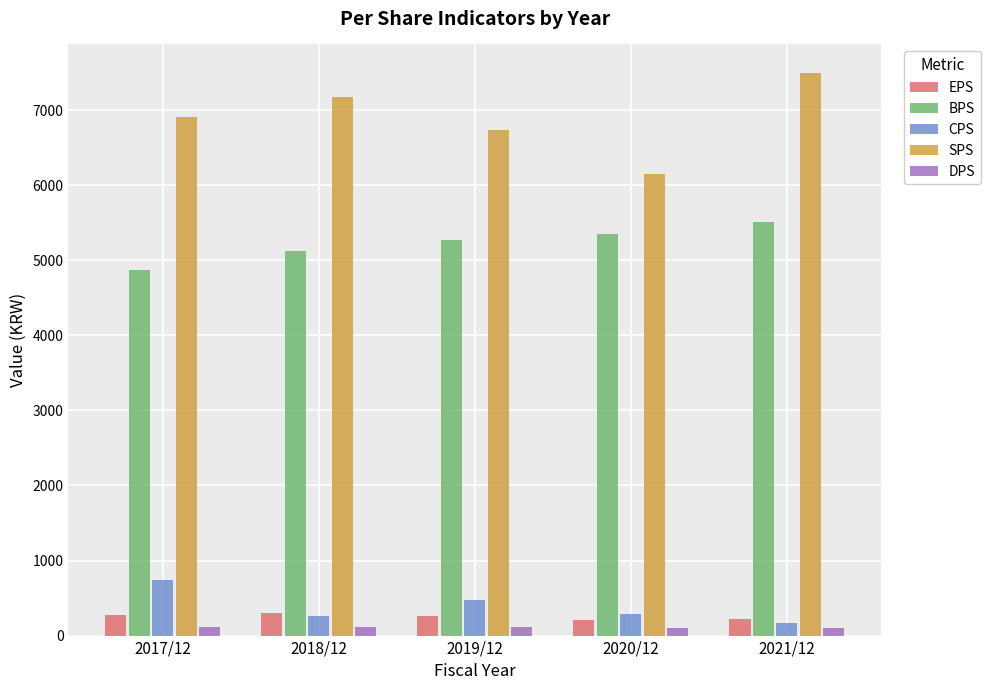

At which label is CPS closest to 456?

2019/12